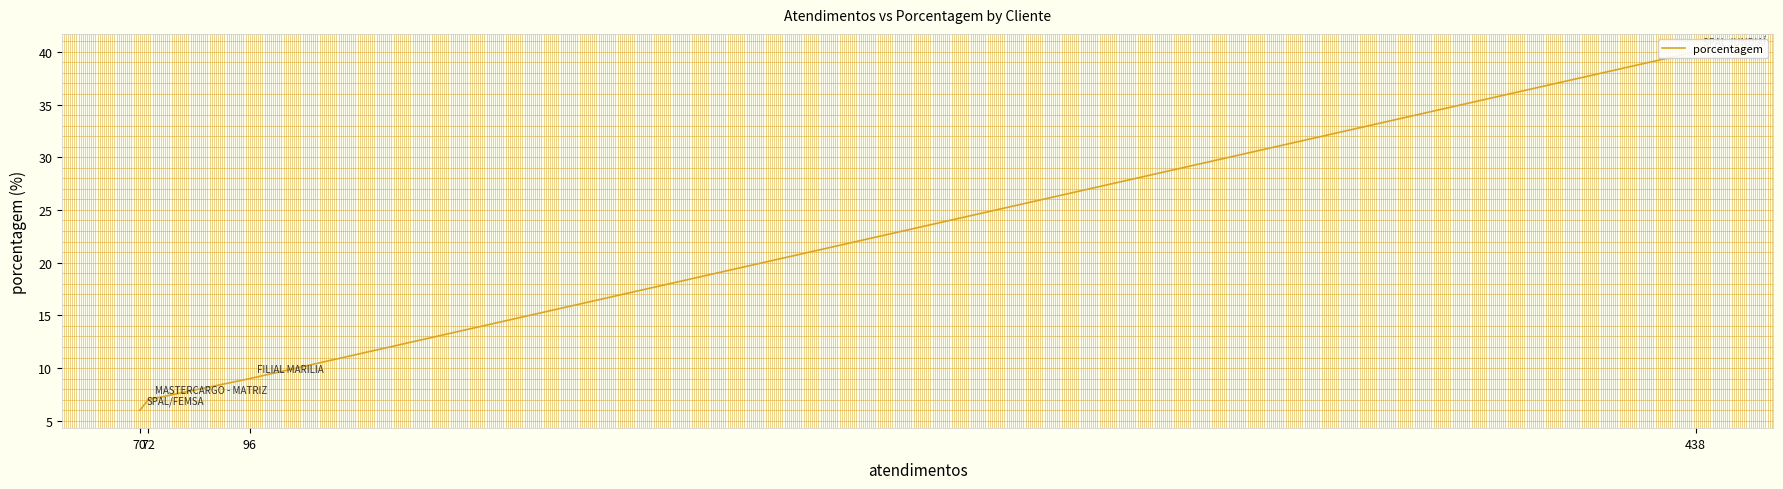

Where does the data first go above 9?

438